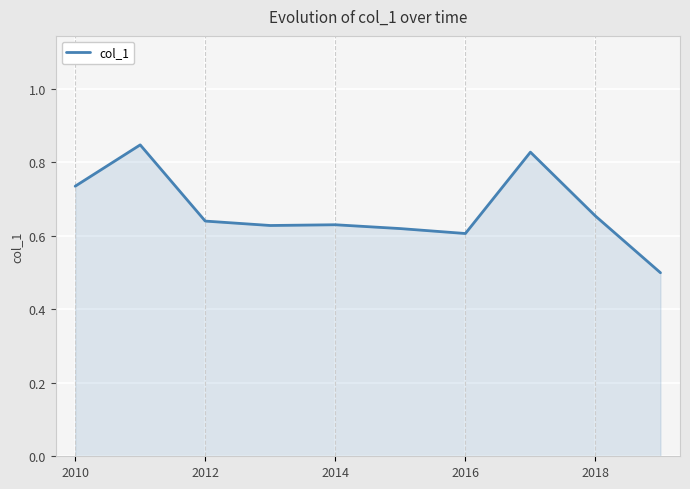

What is the smallest value displayed?

0.5